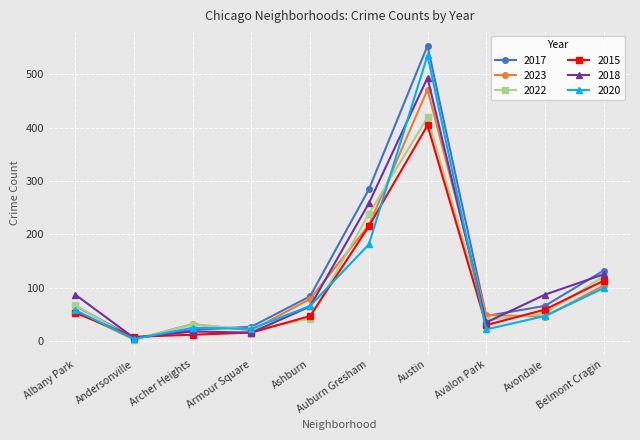

At which category is the sum across all series the highest?

Austin